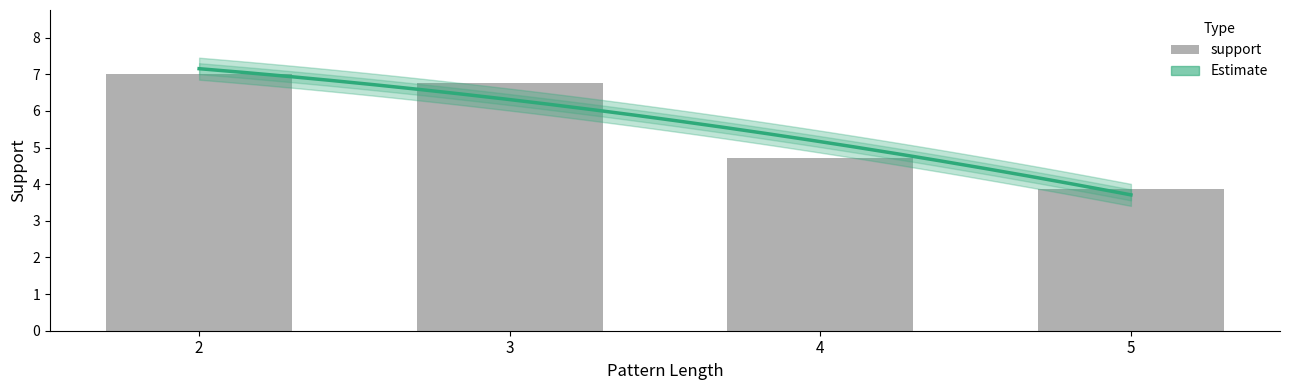

How many values are below 6?

2